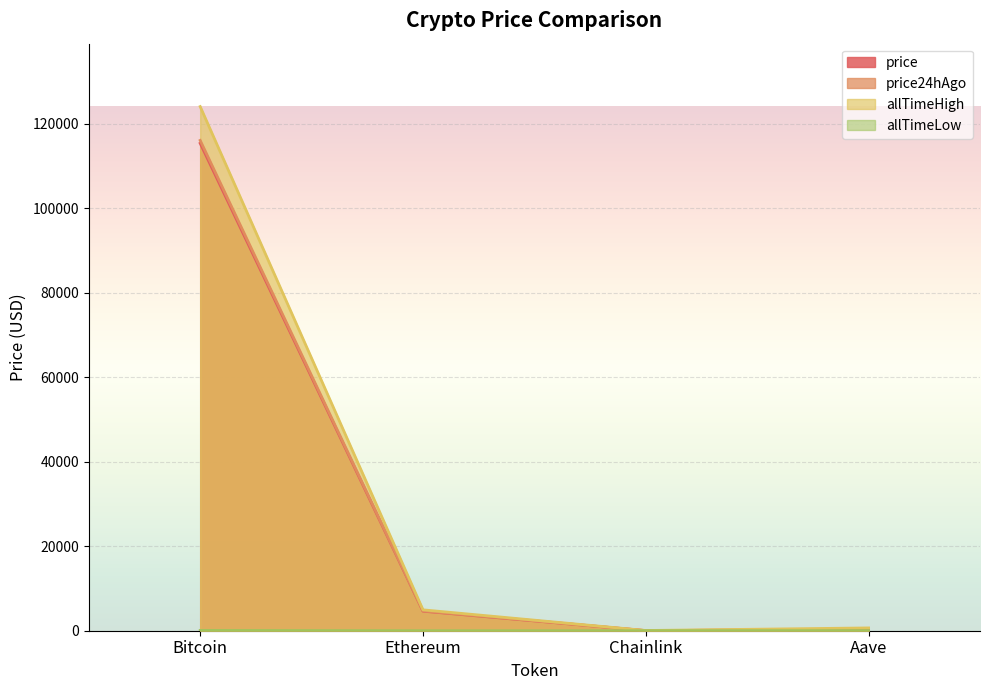

Where is the first local minimum for allTimeHigh?

Chainlink